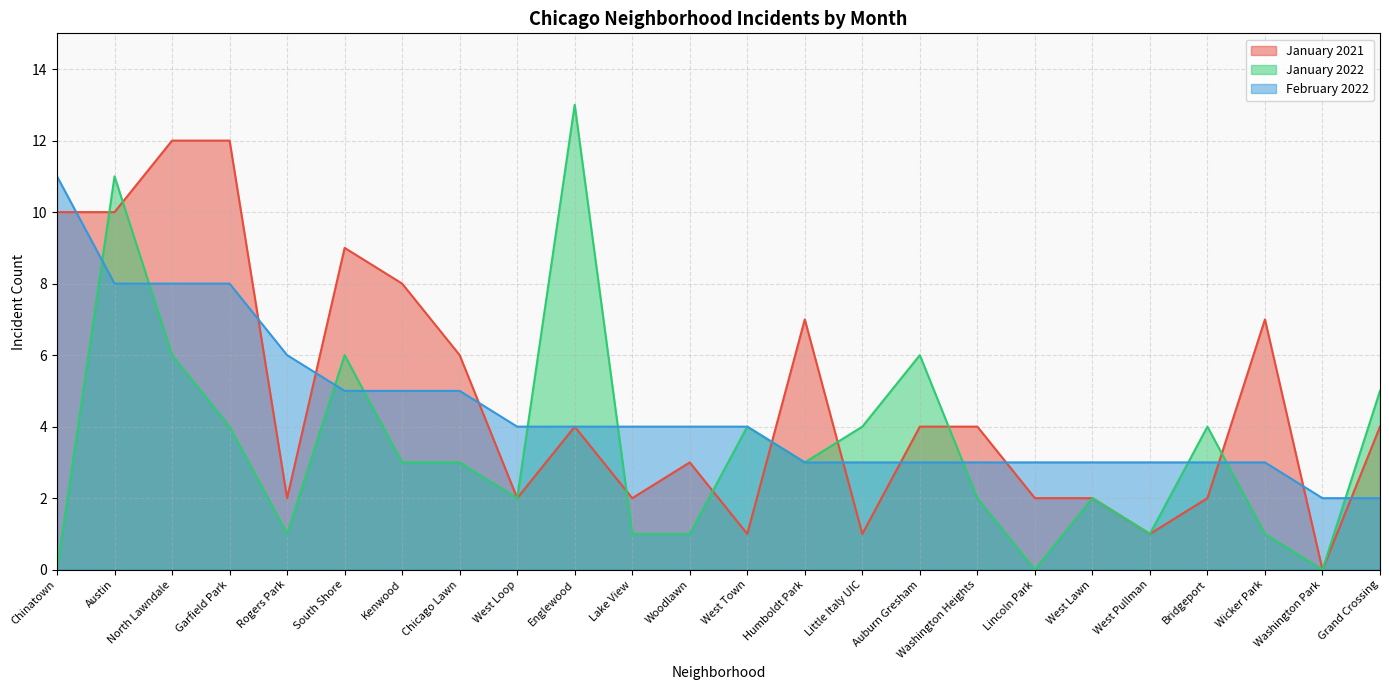

The February 2022 line series shows 6 at Rogers Park. True or false?

True